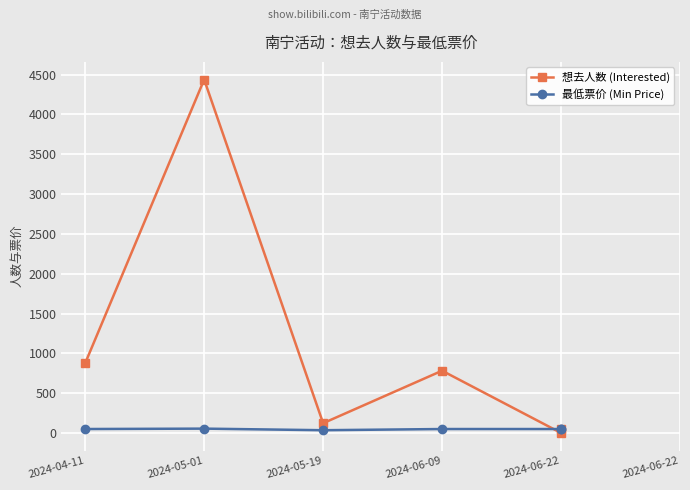

True or false: 最低票价 (Min Price) has more than 2 points higher than both neighbors.

False